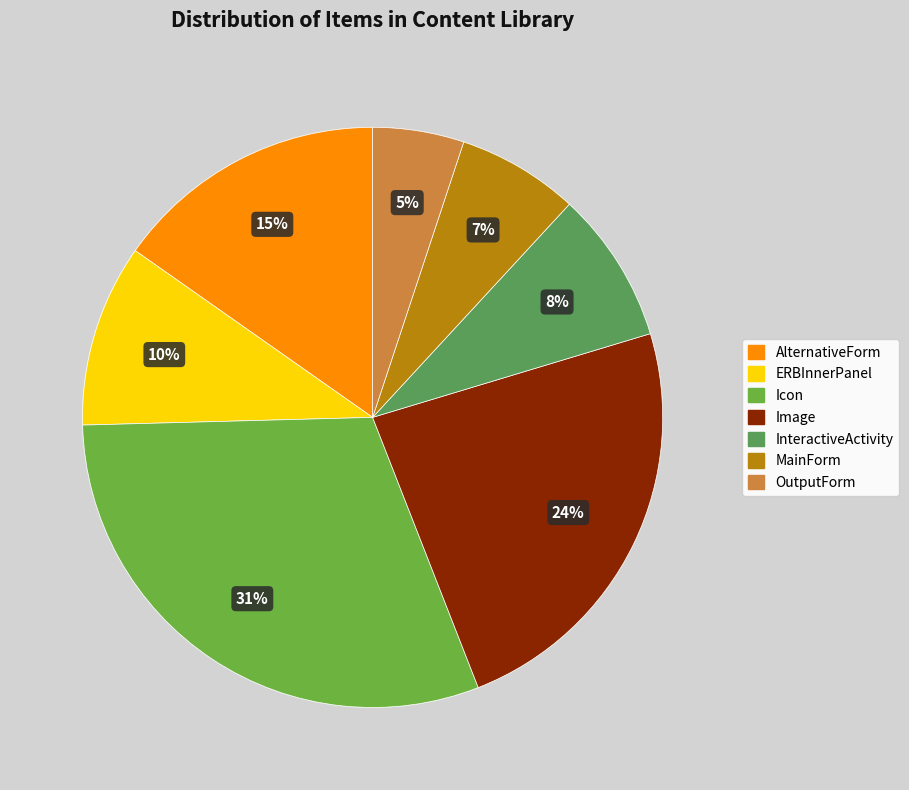

To the nearest percent, what portion does Image represent?

24%